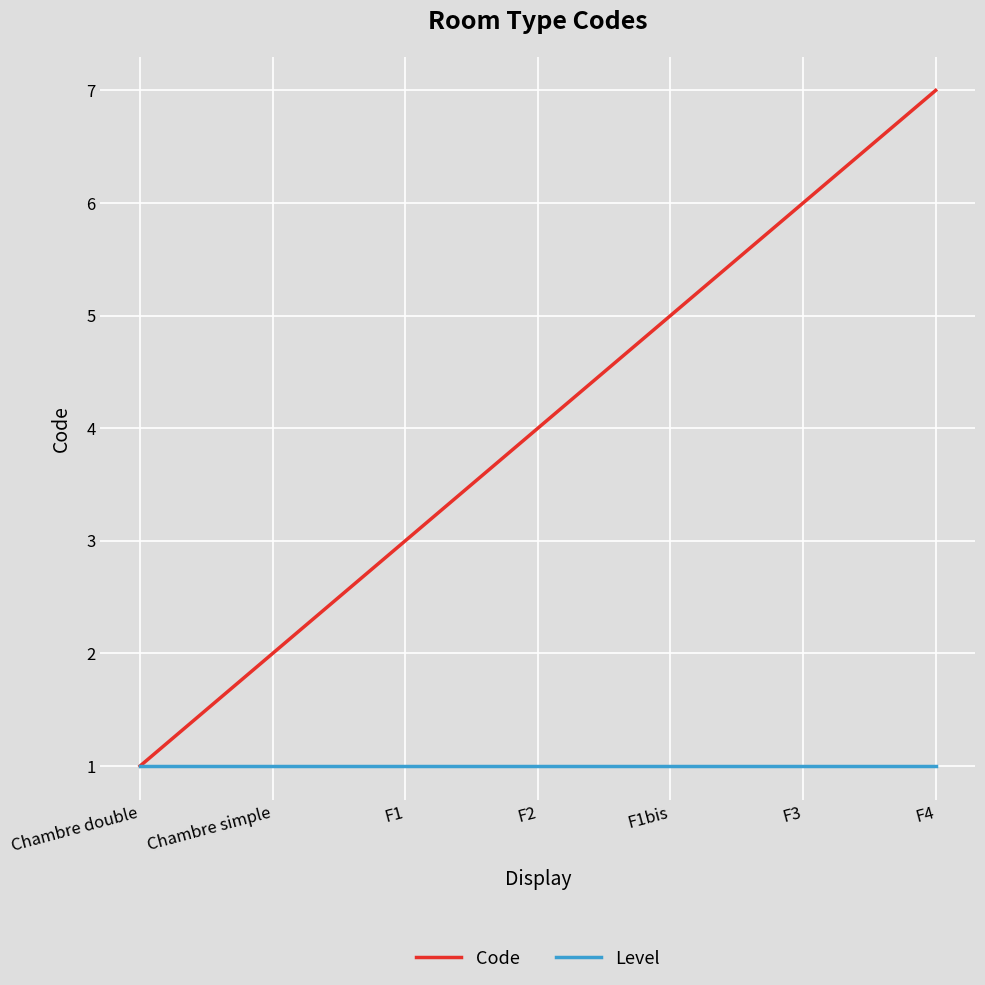

What position from the right is Chambre simple?

6